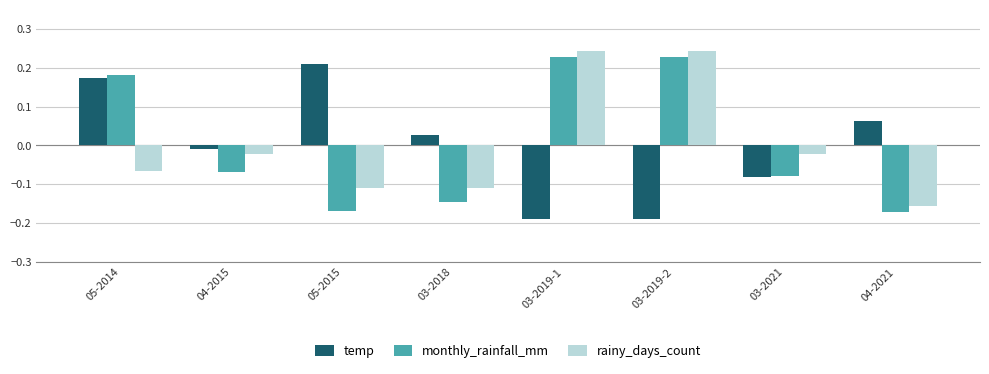

How many data points does each series have?

8